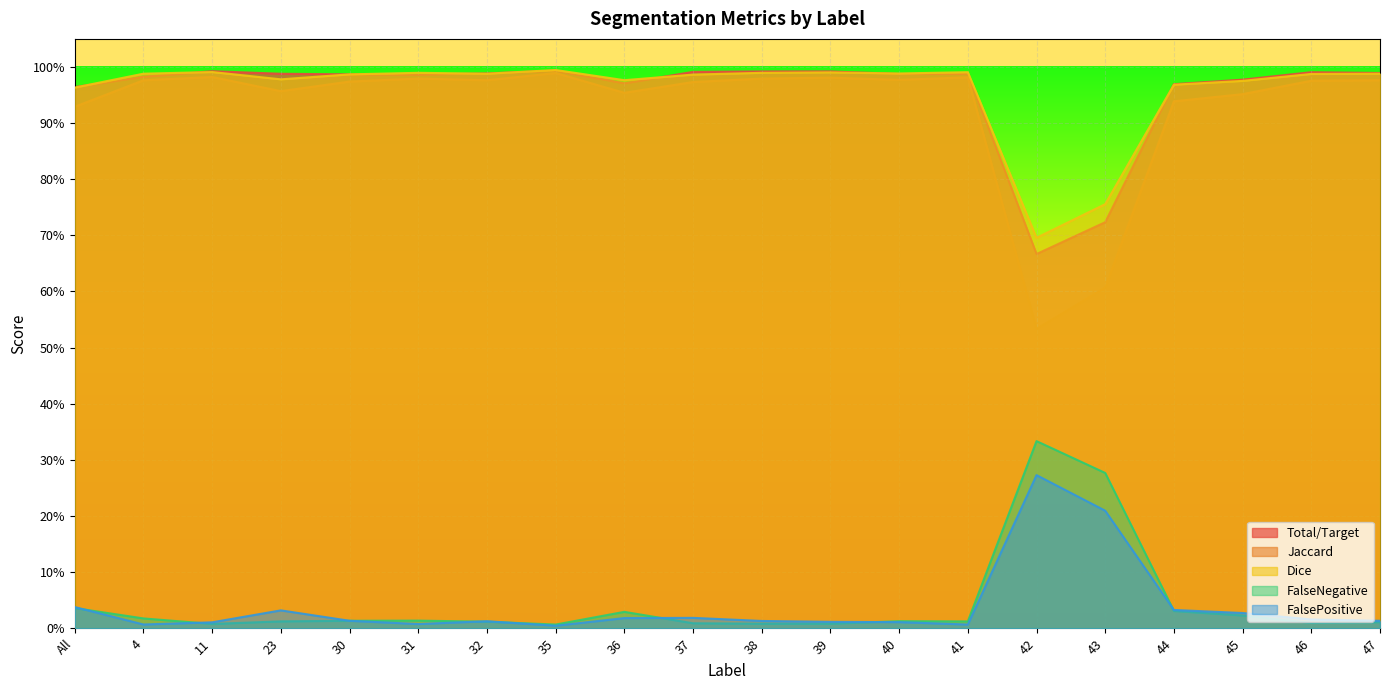

Is the value of Jaccard at 31 greater than the value of FalseNegative at 32?

Yes